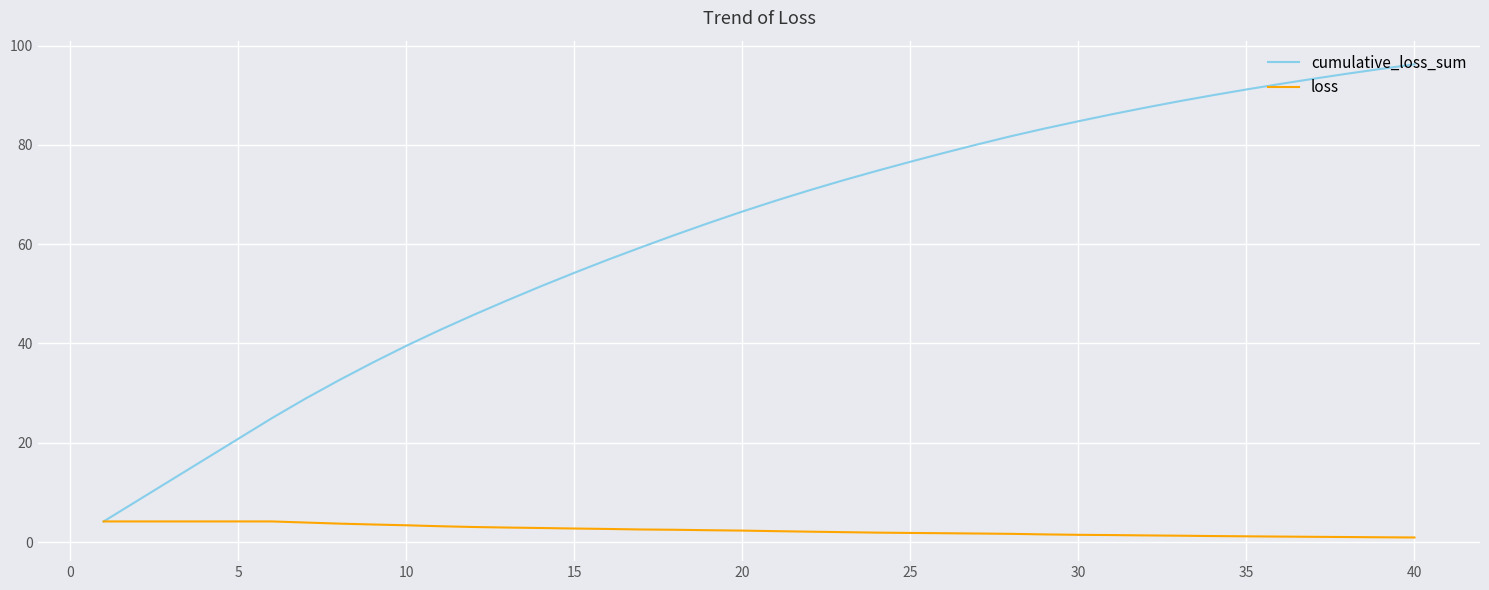

Which series has the widest spread of values?

cumulative_loss_sum